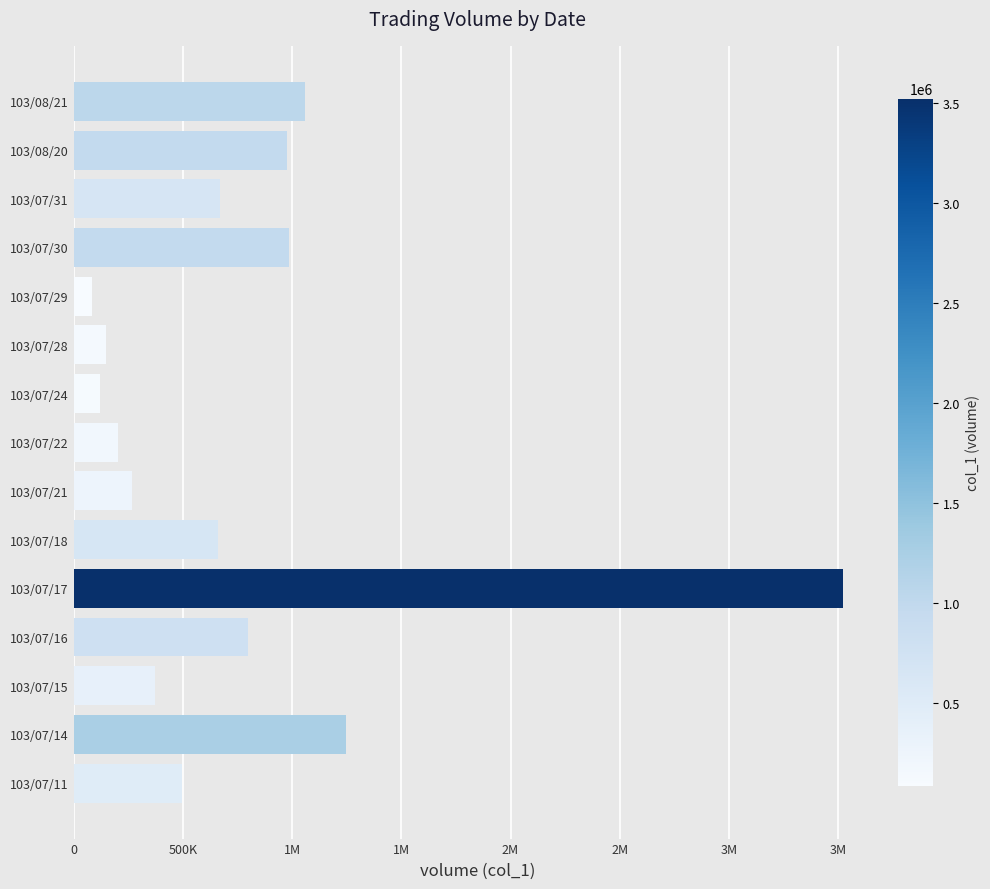

Are the bars grouped side by side (vs. stacked)?

No